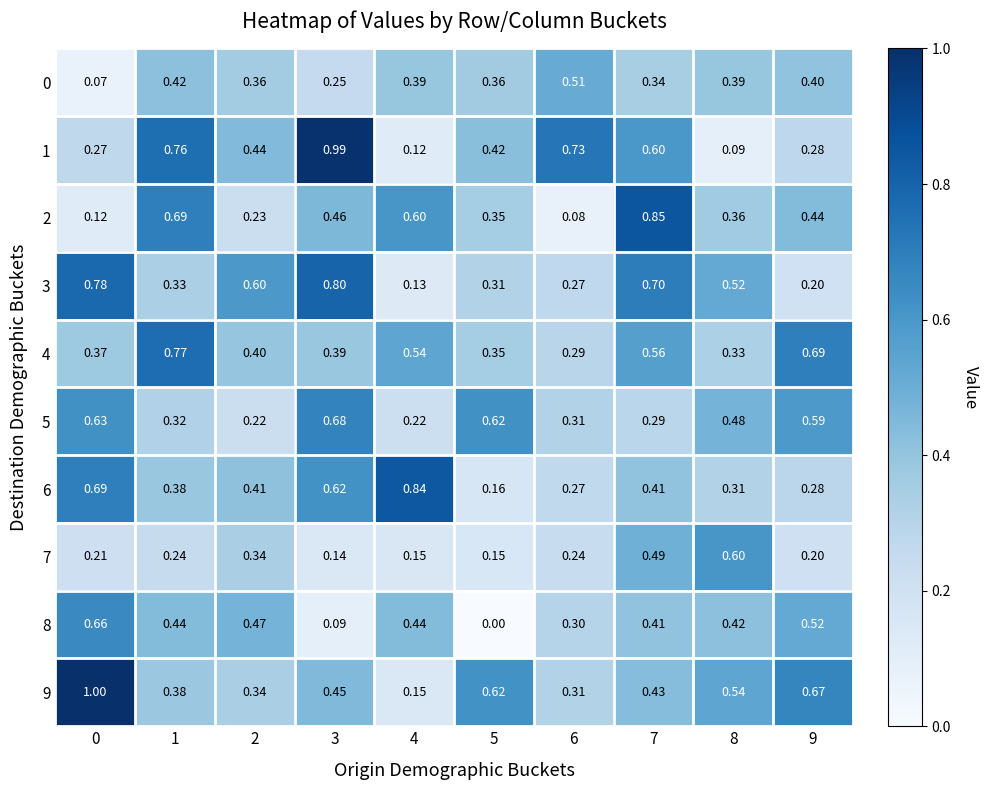

Count the number of categories in the chart.

10